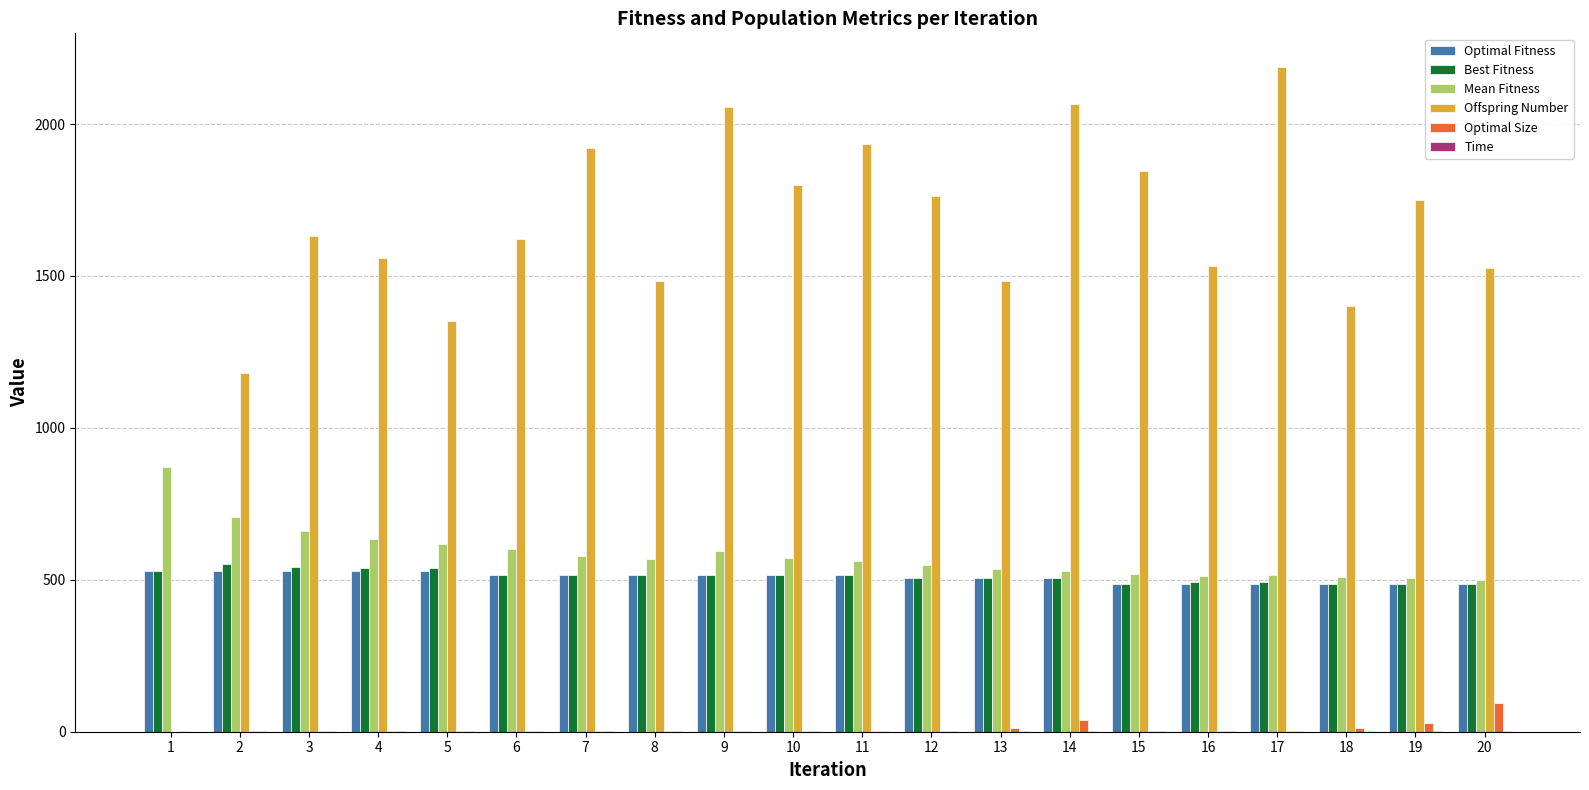

What is the greatest value displayed?

2189